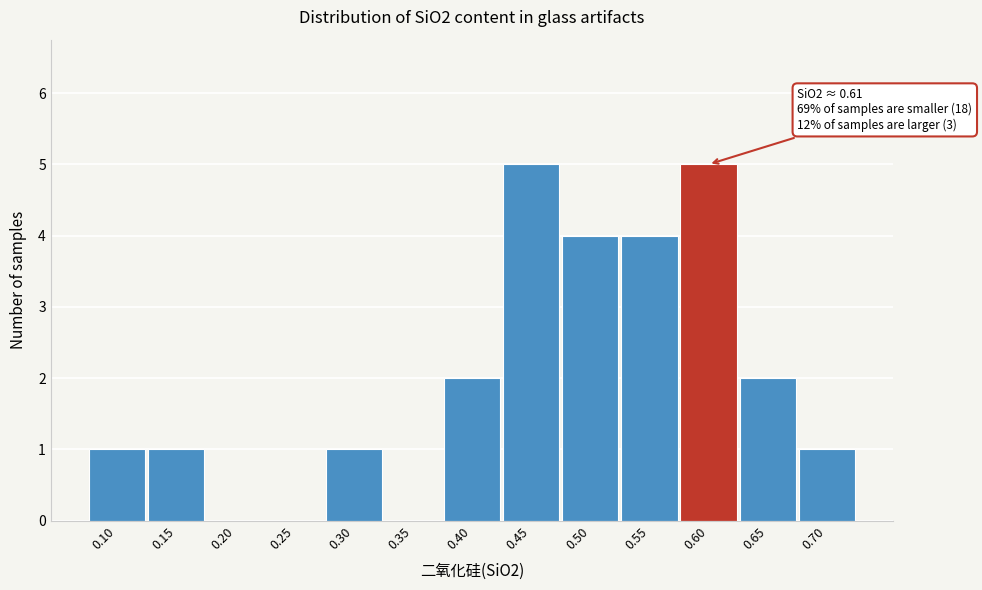

Reading left to right, transcribe all the data shown in this chart.

0.10=1	0.15=1	0.20=0	0.25=0	0.30=1	0.35=0	0.40=2	0.45=5	0.50=4	0.55=4	0.60=5	0.65=2	0.70=1